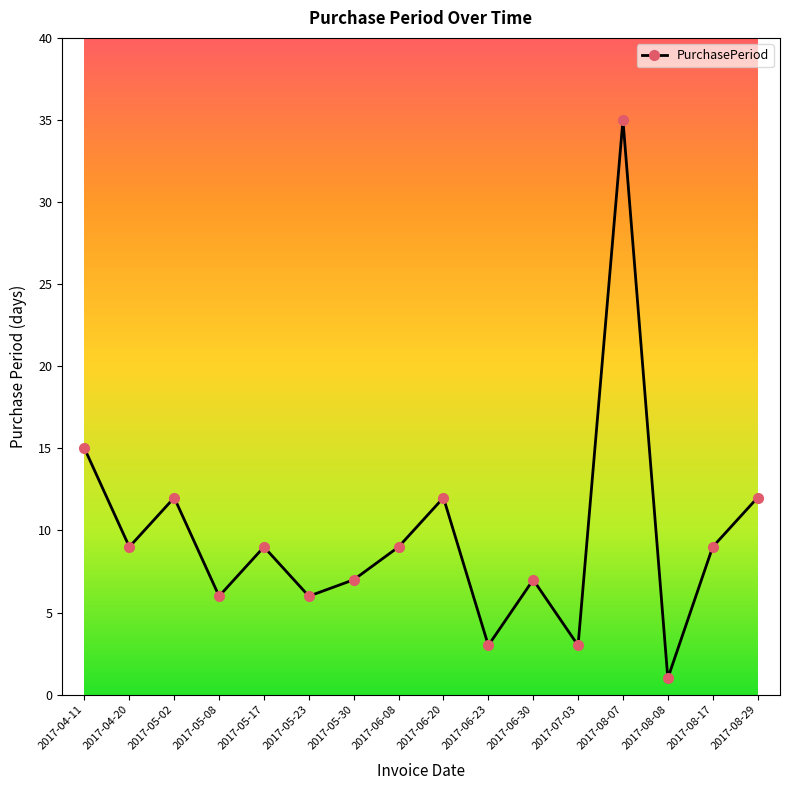

What is the ratio of the value at 2017-08-08 to the value at 2017-06-30?

0.1